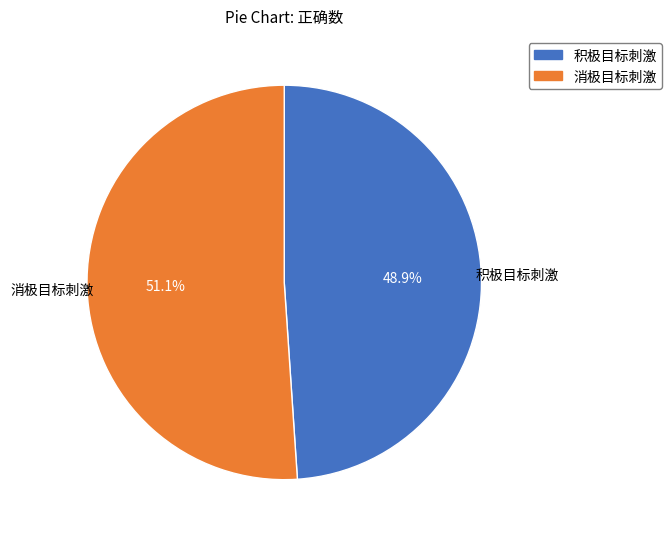

Between 消极目标刺激 and 积极目标刺激, which is larger?

消极目标刺激